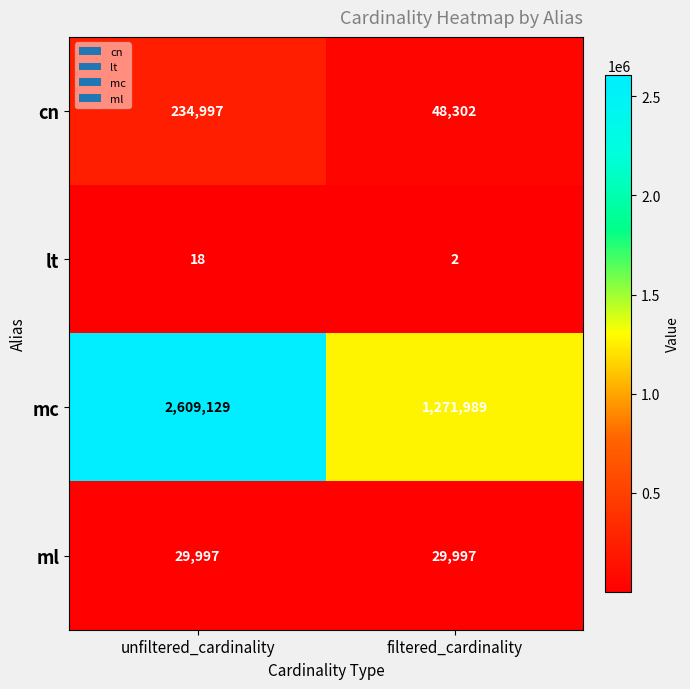

Reading left to right, list all the values displayed in this chart.

cn: 234997	48302
lt: 18	2
mc: 2609129	1271989
ml: 29997	29997